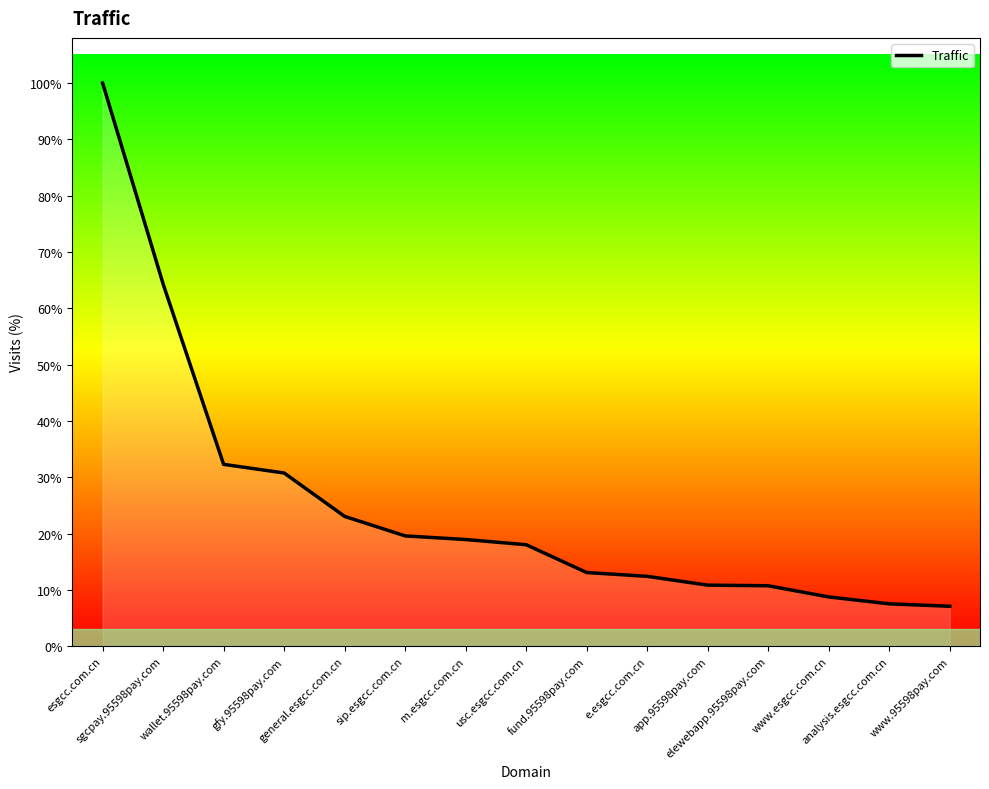

Where does the data first go above 270219?

esgcc.com.cn